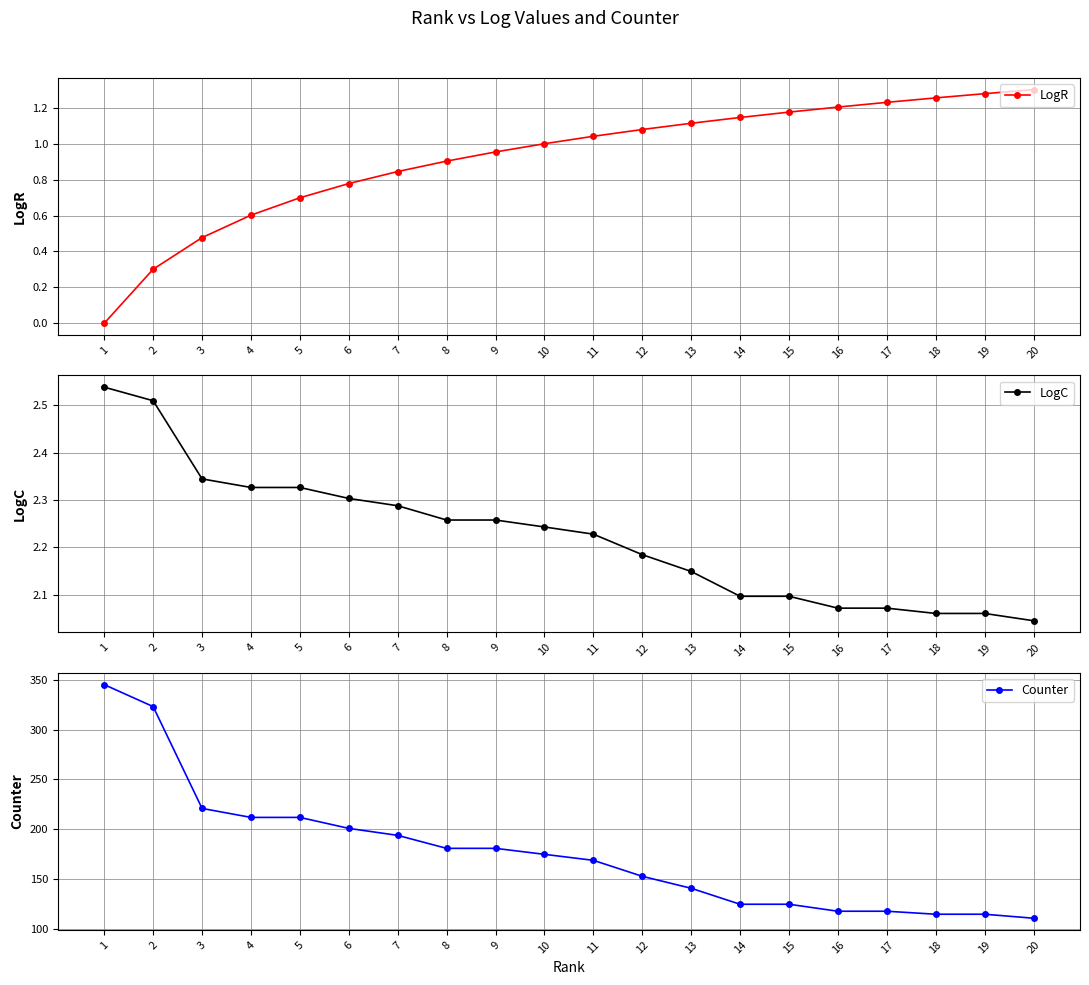

Is this an area chart (filled region under the line)?

No